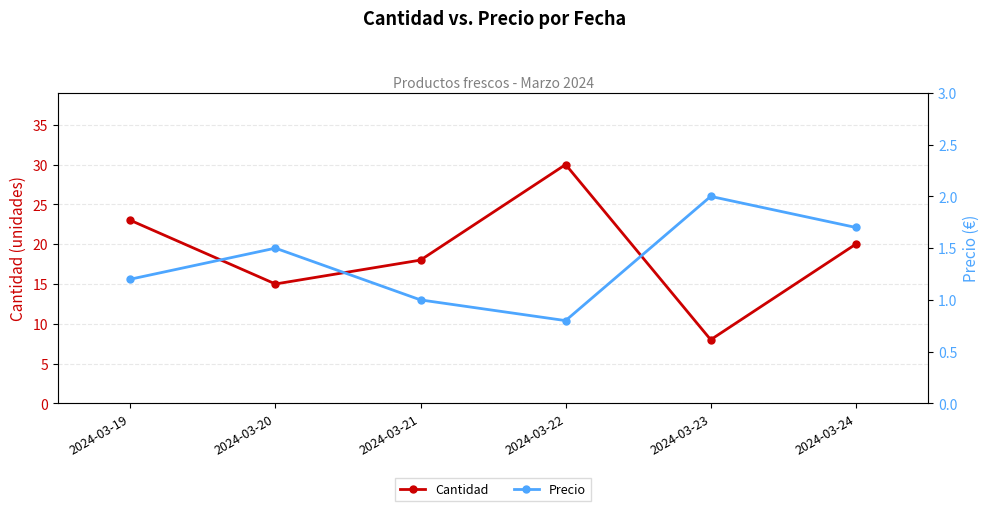

Reading right to left, extract all data points from this chart.

Cantidad: 2024-03-24=20.0	2024-03-23=8.0	2024-03-22=30.0	2024-03-21=18.0	2024-03-20=15.0	2024-03-19=23.0
Precio: 2024-03-24=1.7	2024-03-23=2.0	2024-03-22=0.8	2024-03-21=1.0	2024-03-20=1.5	2024-03-19=1.2